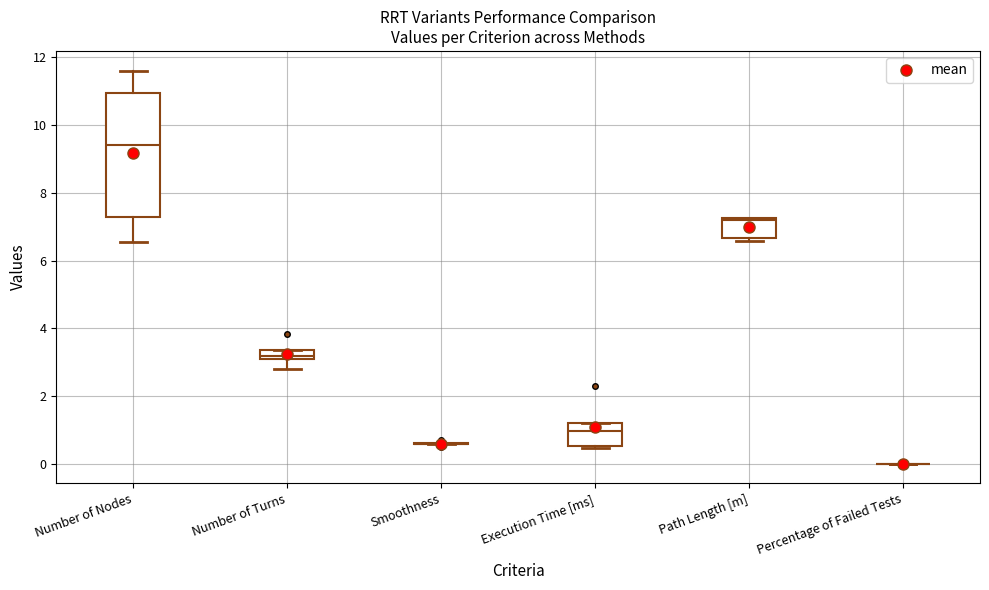

Where does the median line of the box for Number of Turns sit on the y-axis? The values are not printed on the chart, so give them approximately, as read against the axis.

3.2